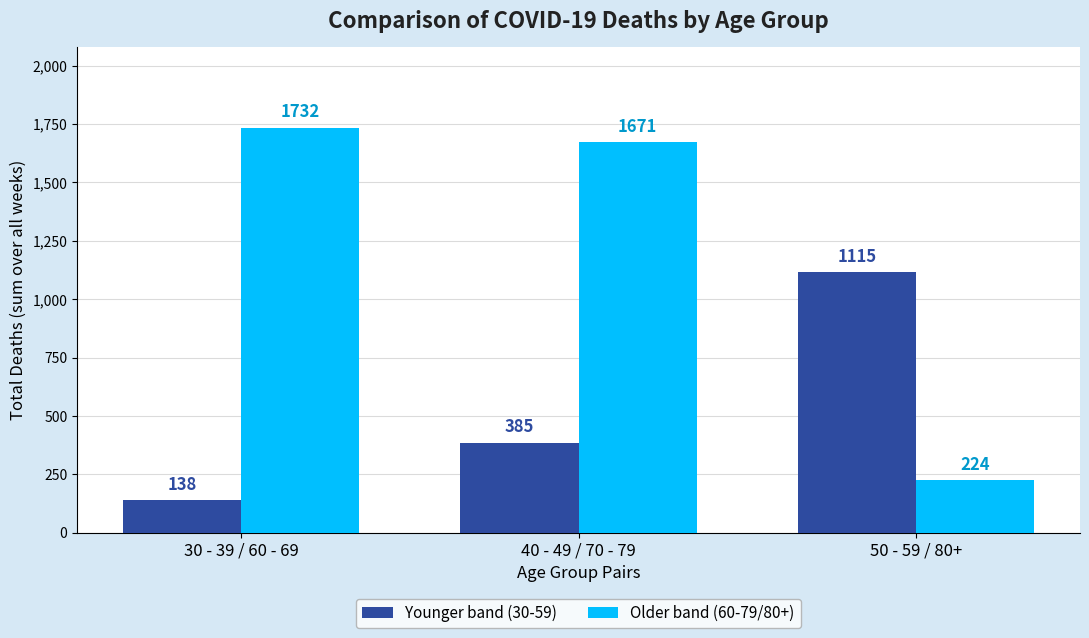

What is the difference between the second highest and minimum values in the Older band (60-79/80+) series?

1447